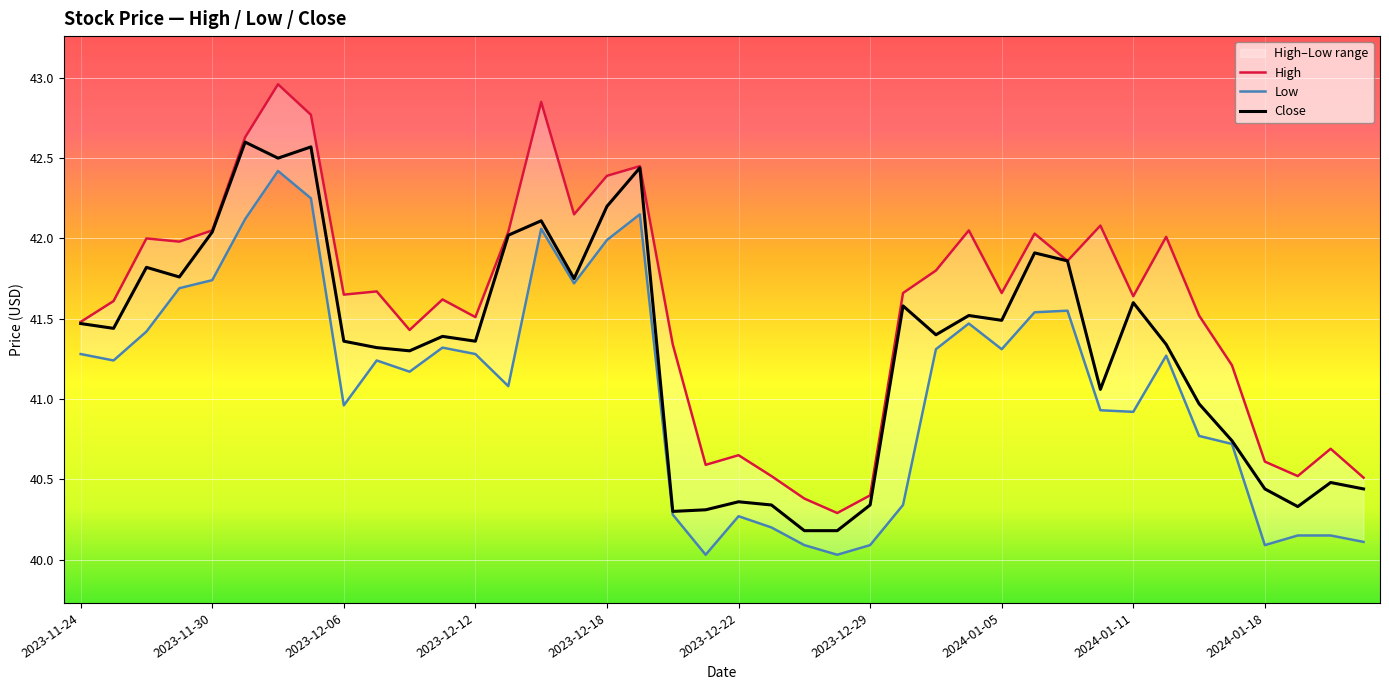

Count the number of categories in the chart.

40